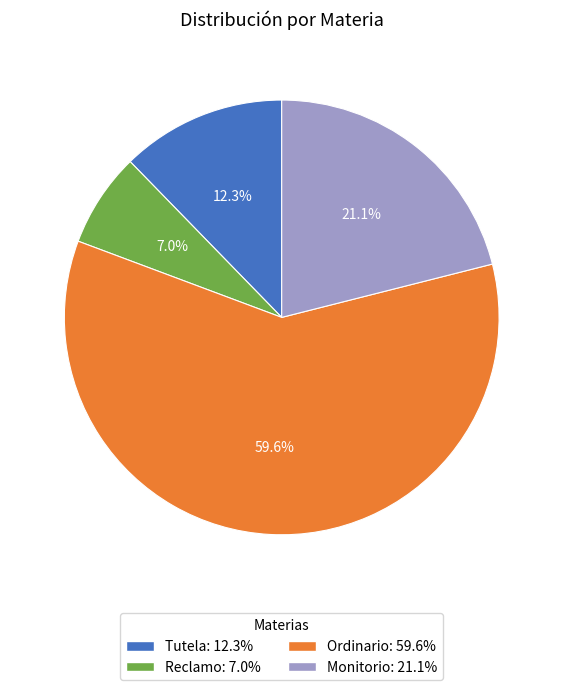

Between Ordinario: 59.6% and Tutela: 12.3%, which is larger?

Ordinario: 59.6%